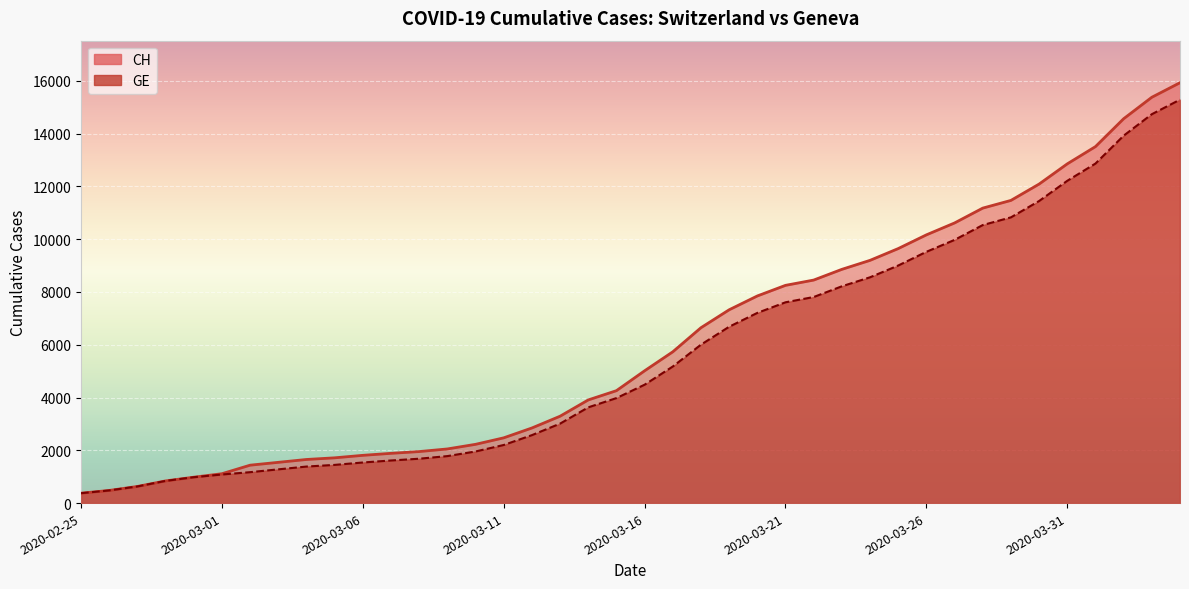

Rank the series by their maximum value, from lowest to highest.

GE, CH